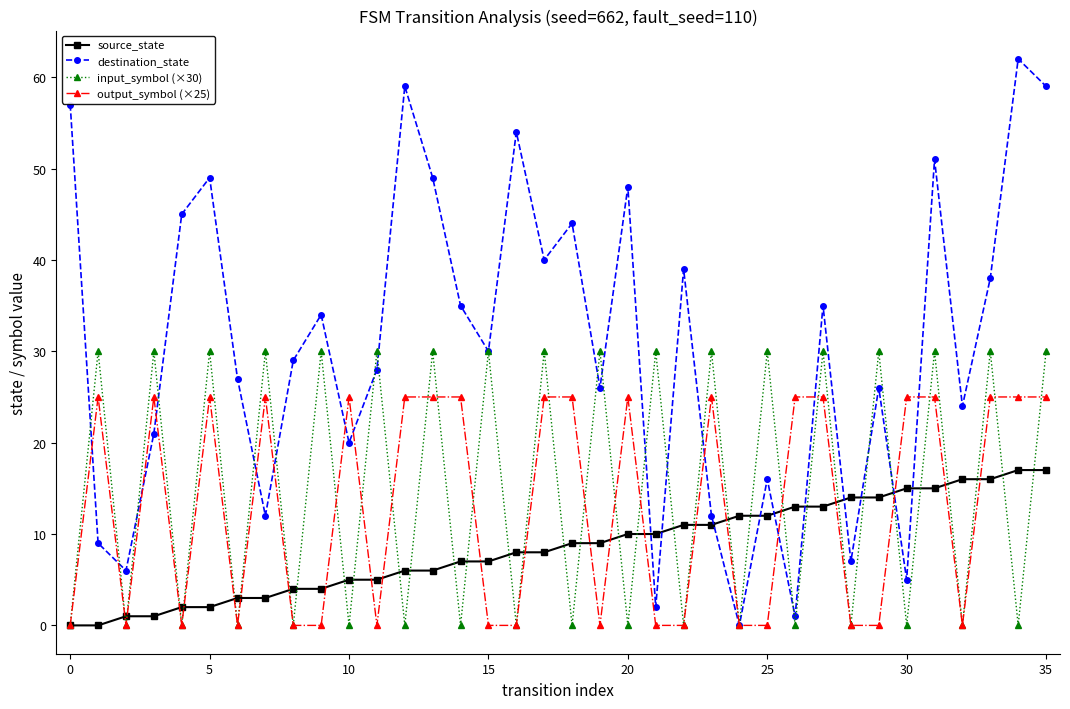

What are all the series names shown in the legend?

source_state, destination_state, input_symbol (×30), output_symbol (×25)